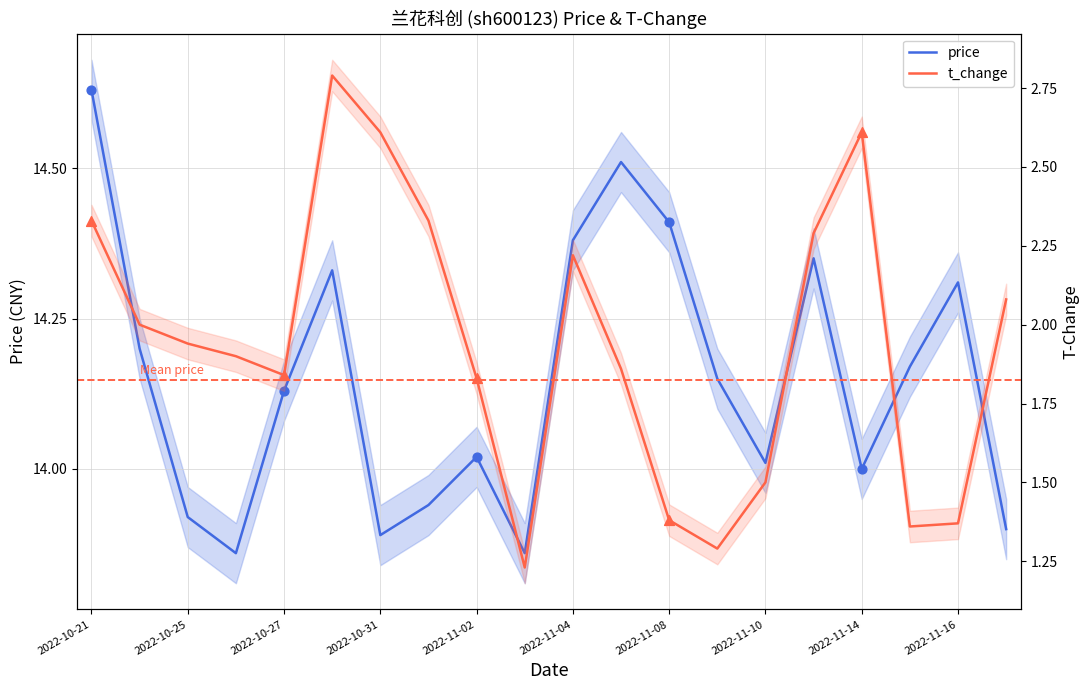

At how many categories does at least one series exceed 10?

20